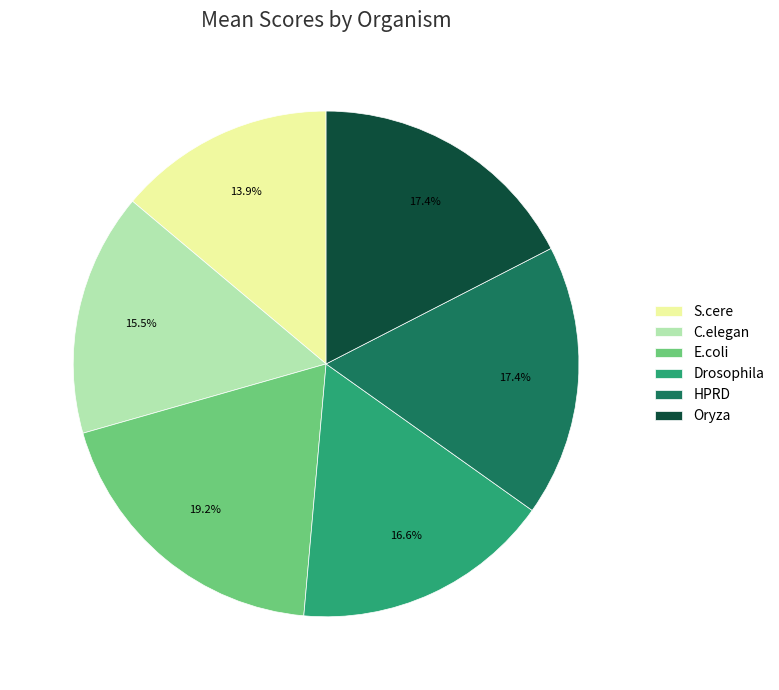

How many slices are in this pie chart?

6